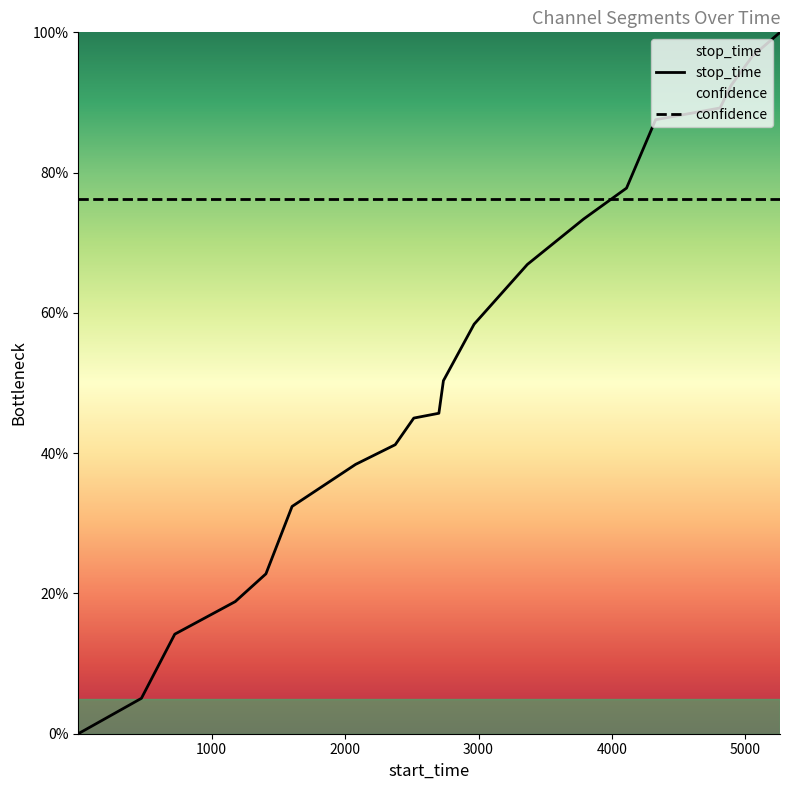

Count the number of categories in the chart.

20